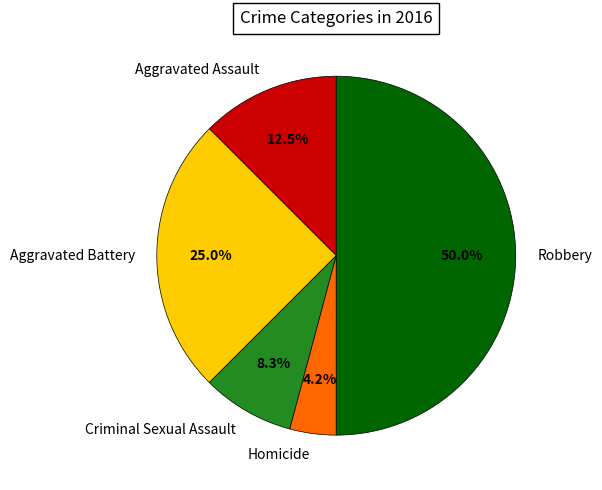

To the nearest percent, what is the combined percentage of Criminal Sexual Assault and Aggravated Battery?

33%